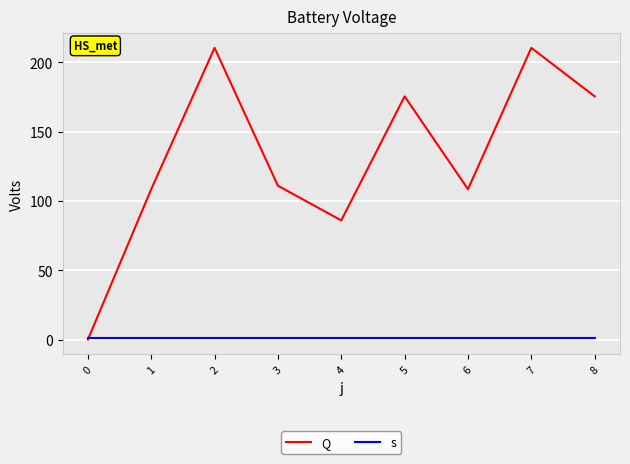

Is the value of s at 4 greater than the value of Q at 7?

No